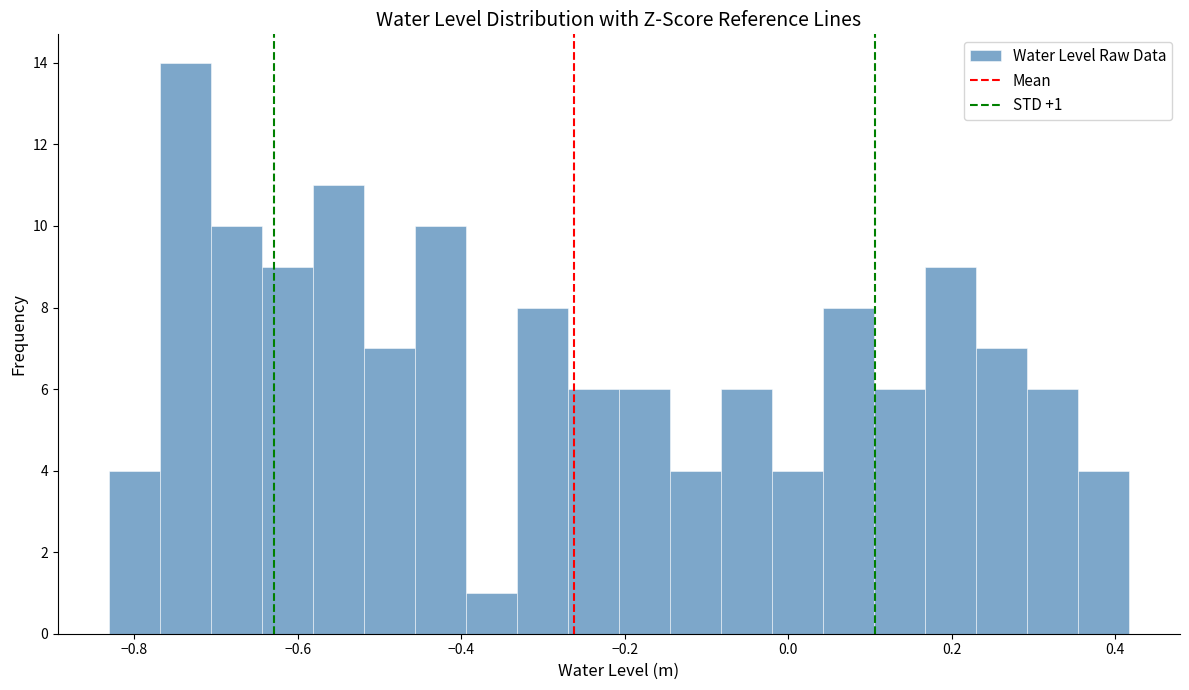

Read against the x-axis, roughly where is the centre of the tallest bar?

-0.74